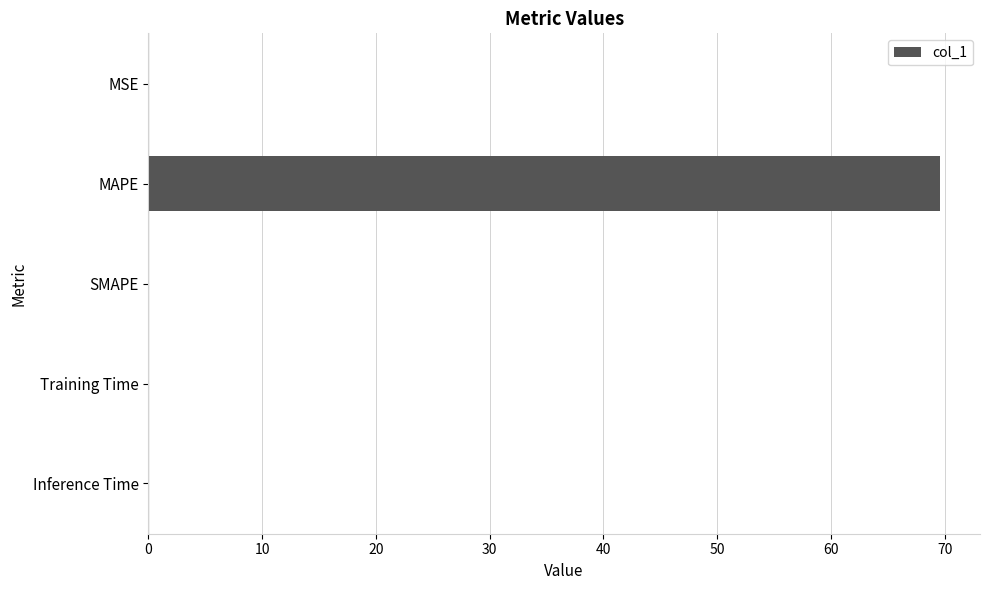

What is the sum of all values?

69.7